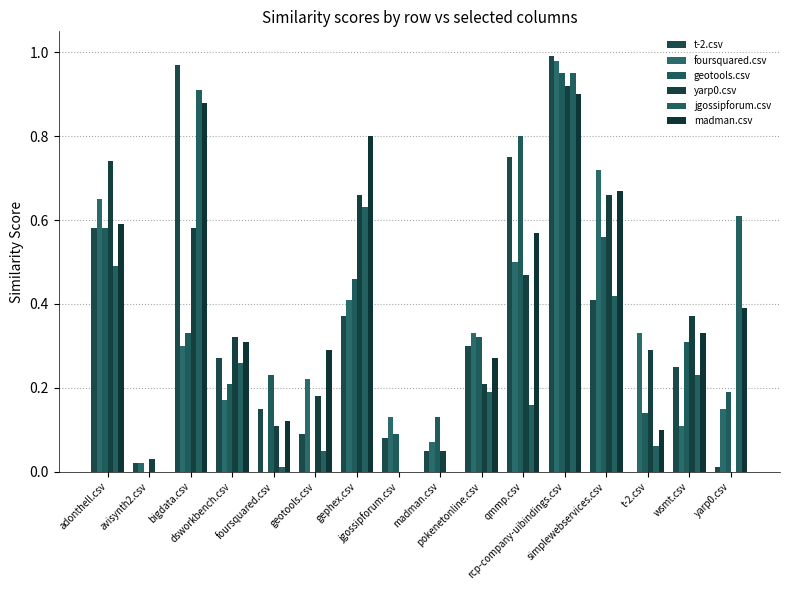

Which series has the widest spread of values?

t-2.csv